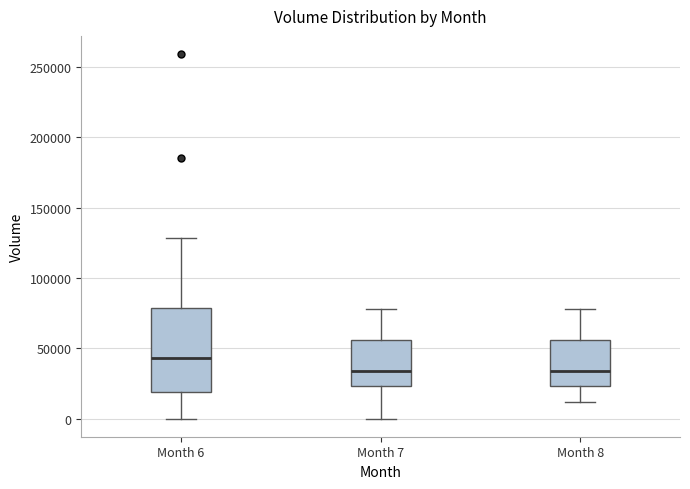

Reading left to right, transcribe this box plot: for each box, give where its median line is, the range the box spans, and where its two whiskers end, as read against the y-axis. The values are not printed on the chart, so give them approximately, as read against the axis.

Month 6: median 45000, box 20000 to 80000, whiskers 0 to 130000
Month 7: median 35000, box 25000 to 55000, whiskers 0 to 80000
Month 8: median 35000, box 25000 to 55000, whiskers 10000 to 80000